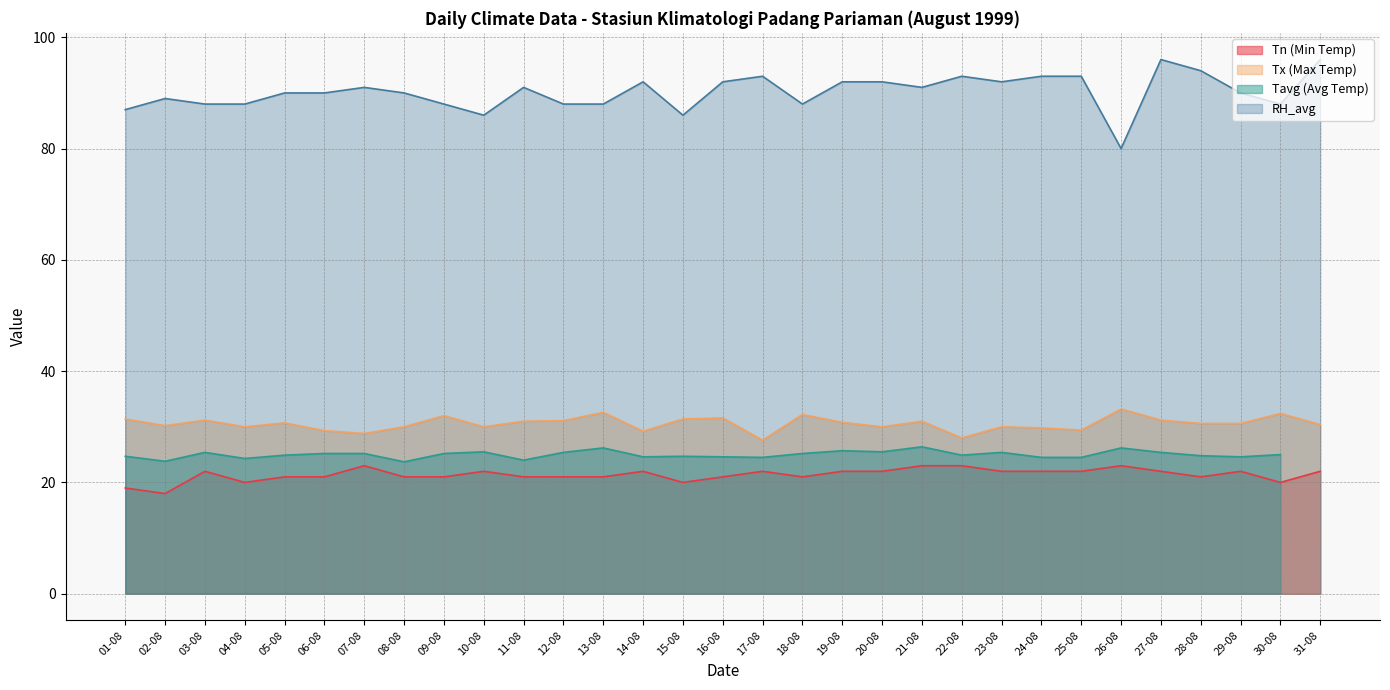

What is the lowest value of the Tn (Min Temp) series?

18.0